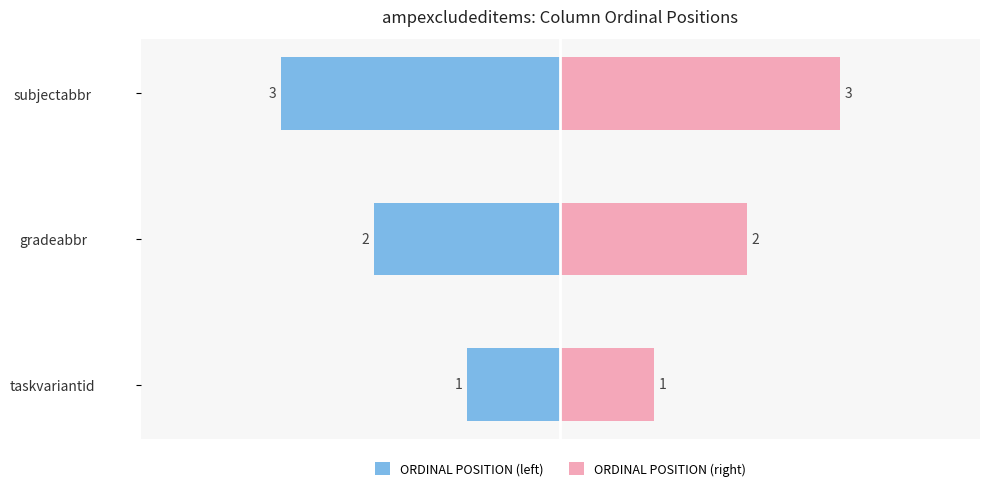

List the series in order of their peak value, lowest first.

ORDINAL POSITION (left), ORDINAL POSITION (right)